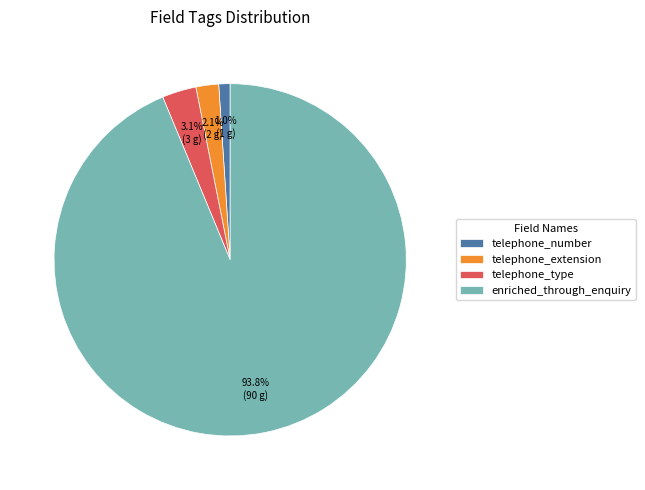

To the nearest percent, what is the combined percentage of telephone_number and enriched_through_enquiry?

95%